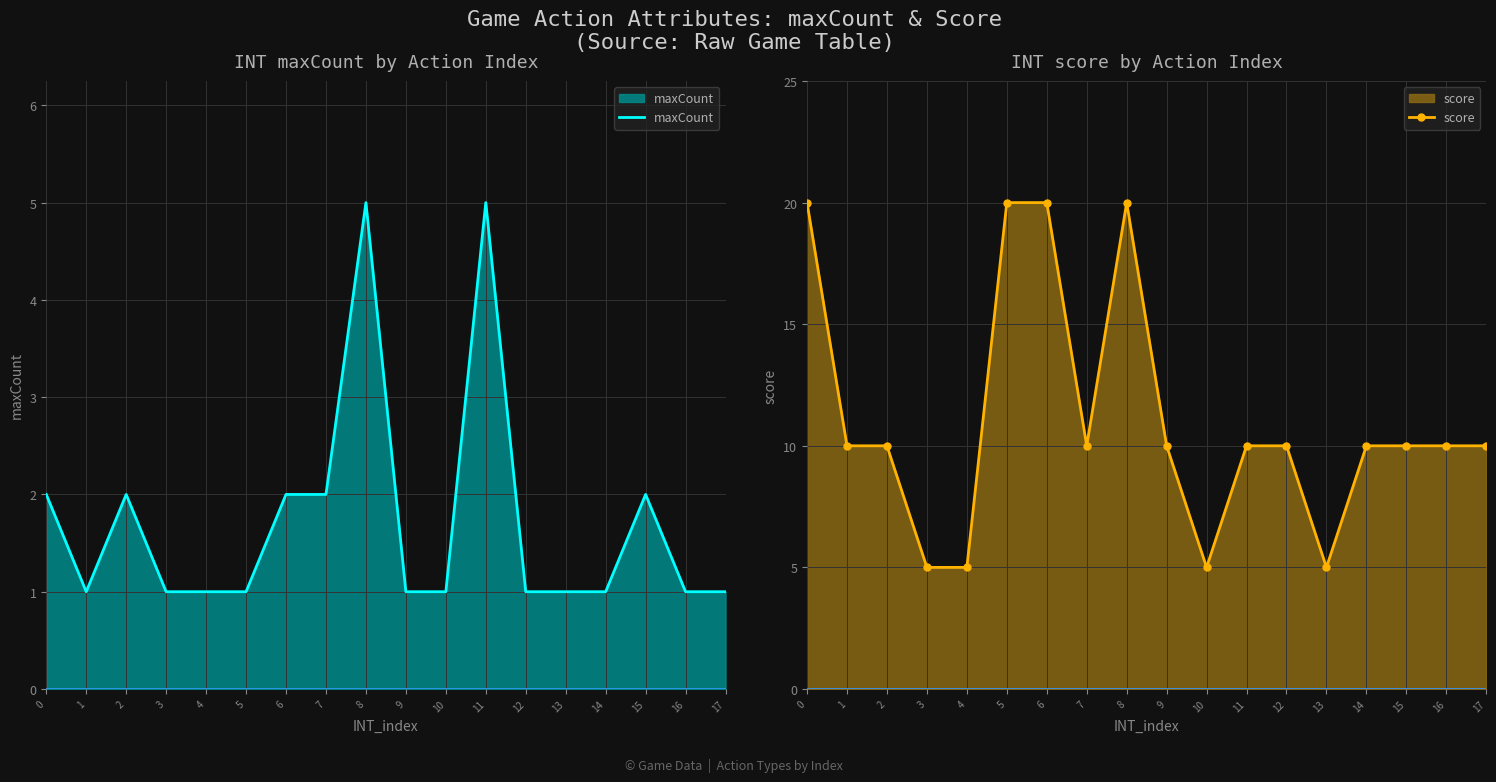

True or false: score has a value of 16 at 16.

False